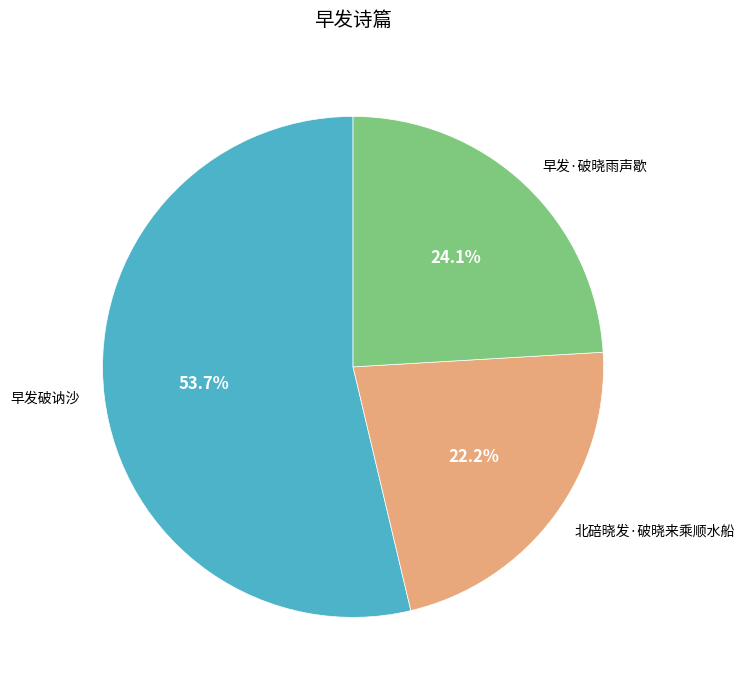

The 早发·破晓雨声歇 slice represents 16% of the pie. True or false?

False